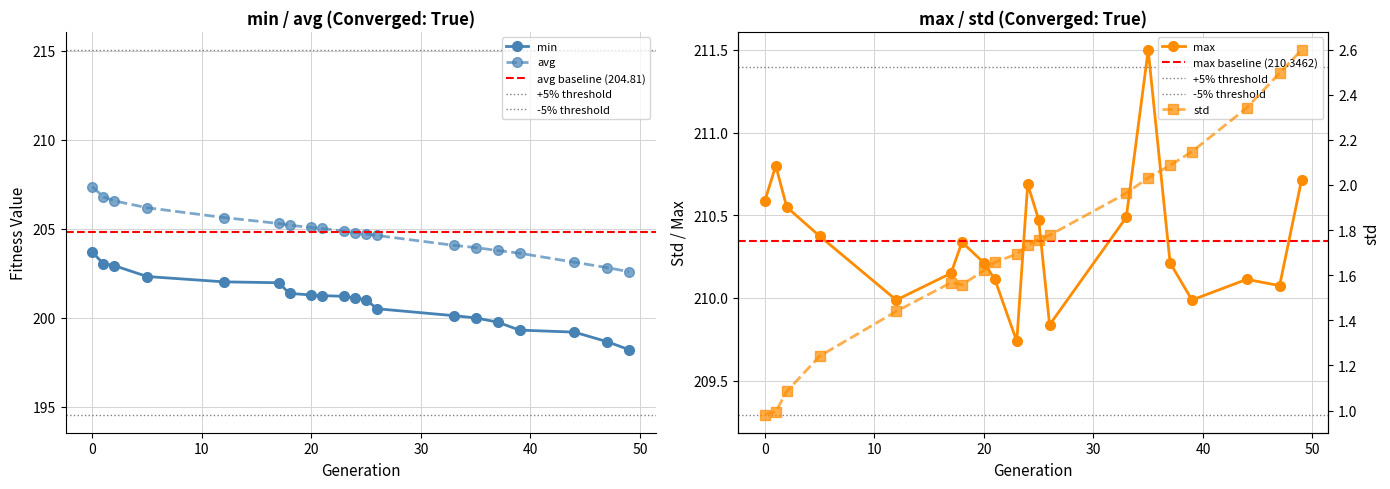

True or false: max and min cross at least once.

False